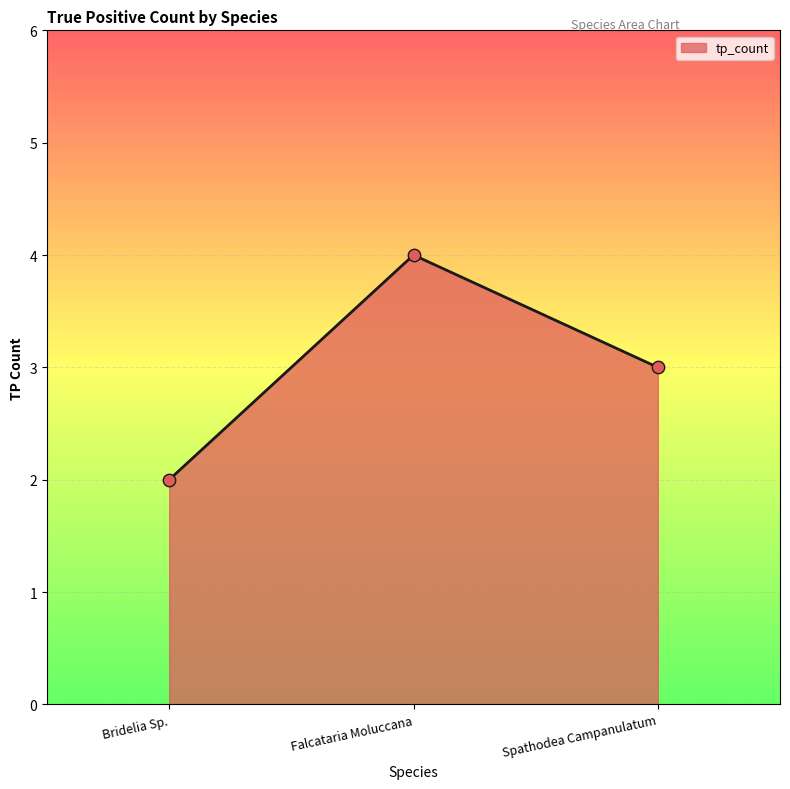

Between Spathodea Campanulatum and Bridelia Sp., which is larger?

Spathodea Campanulatum